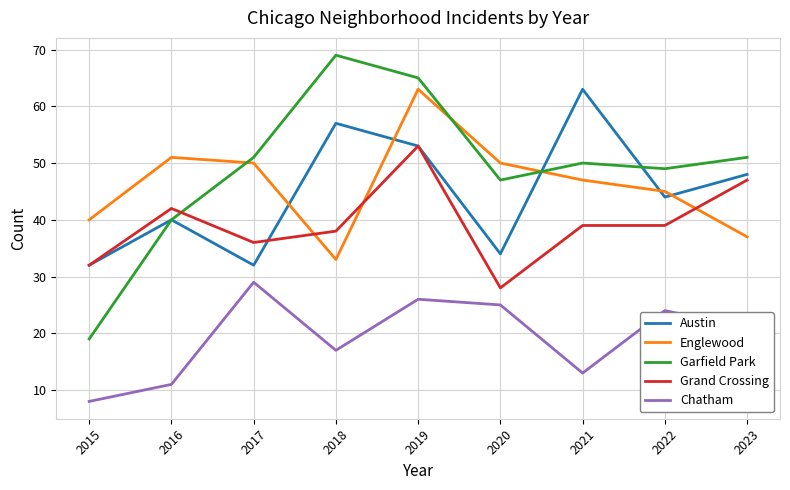

Which series ends up on top after the final intersection of Garfield Park and Englewood?

Garfield Park